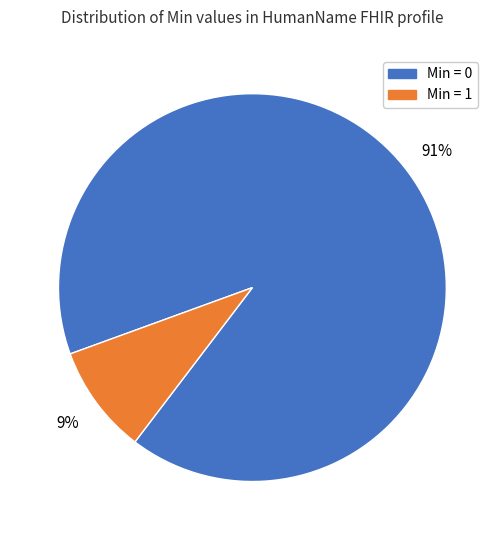

Is there a majority slice in this chart?

Yes